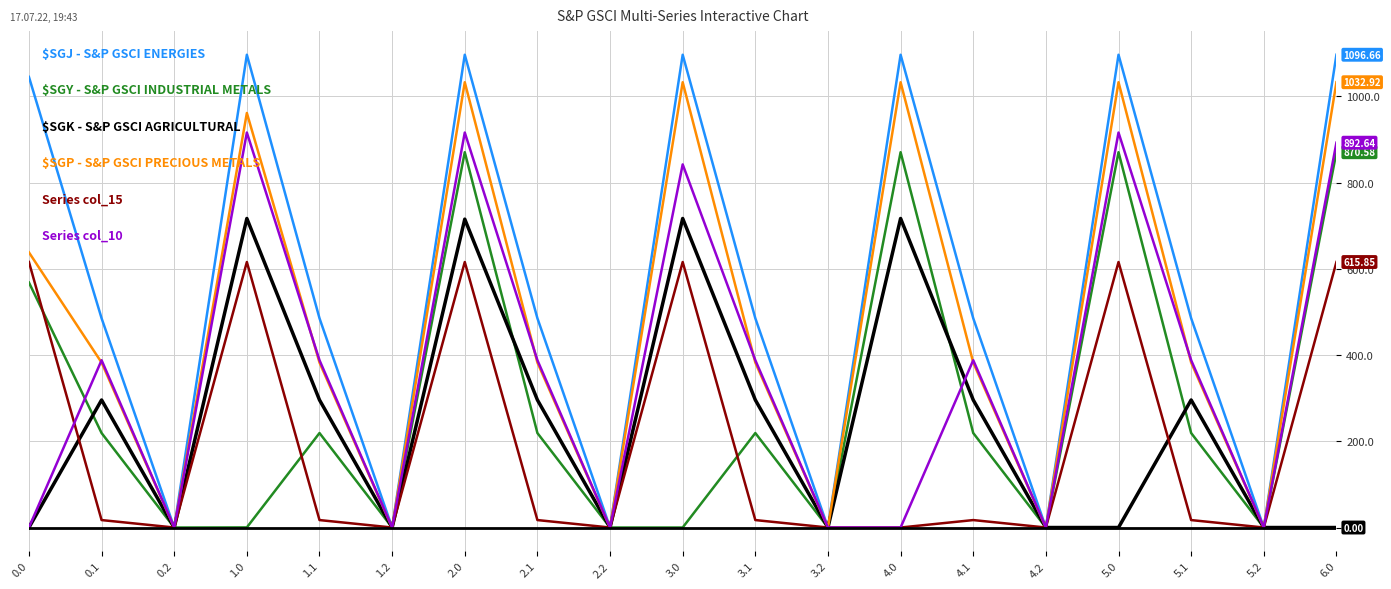

What is the total value across all series at 3.0?

4304.6